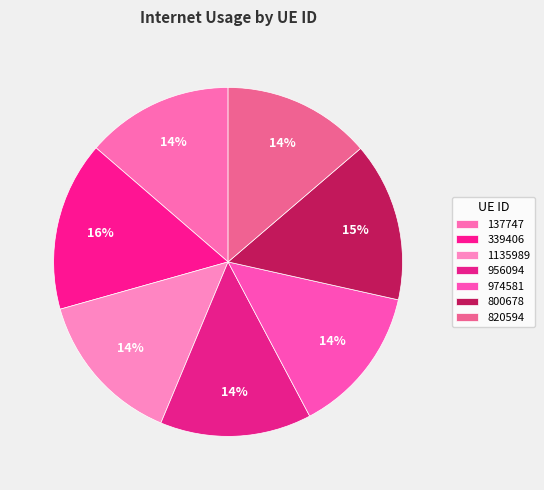

How many slices are in this pie chart?

7